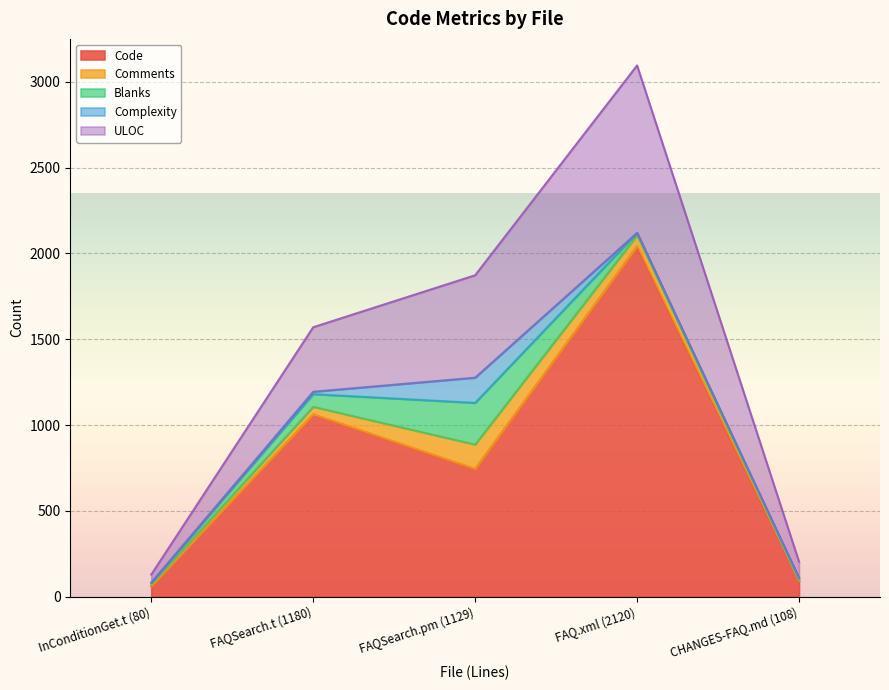

What is the difference between the second highest and minimum values in the Comments series?

63